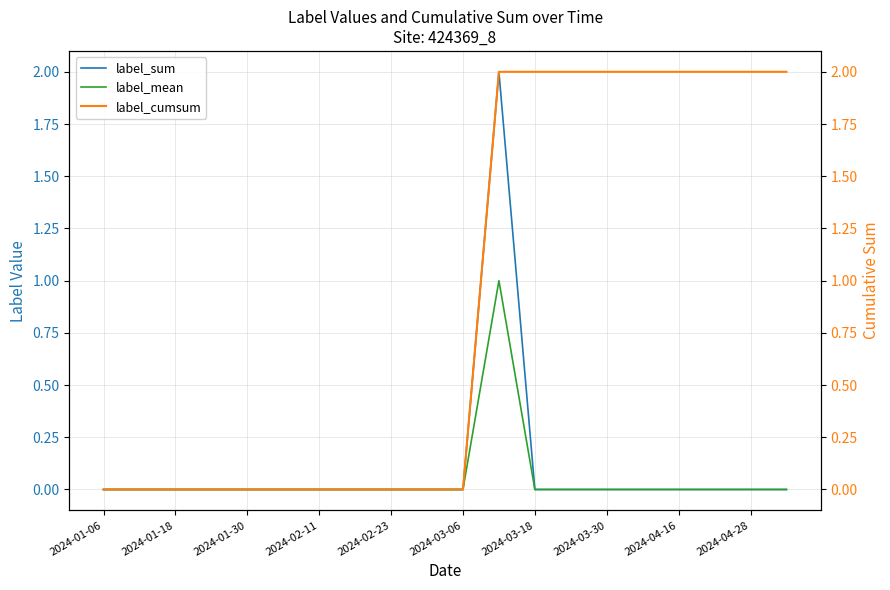

True or false: label_sum has a value of 1 at 2024-01-30.

False